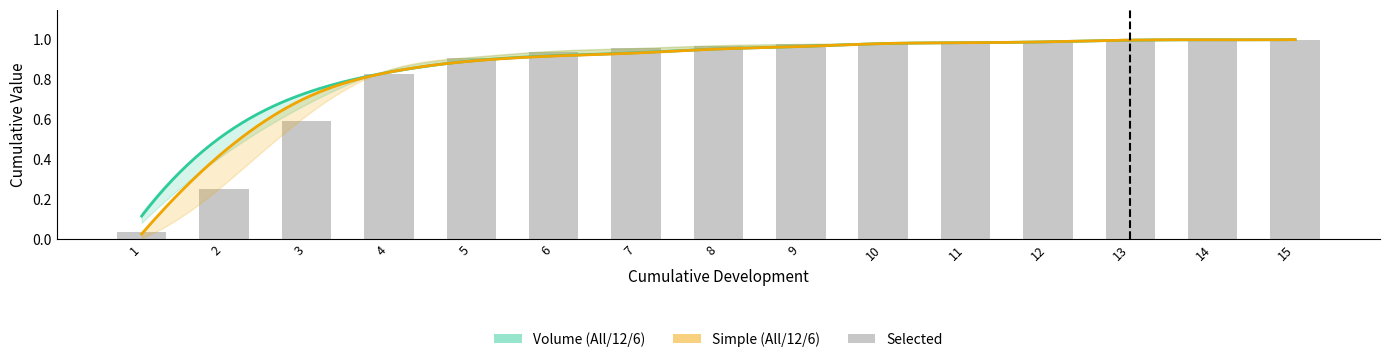

The value of Simple 6 at 10 is 1.3. True or false?

False